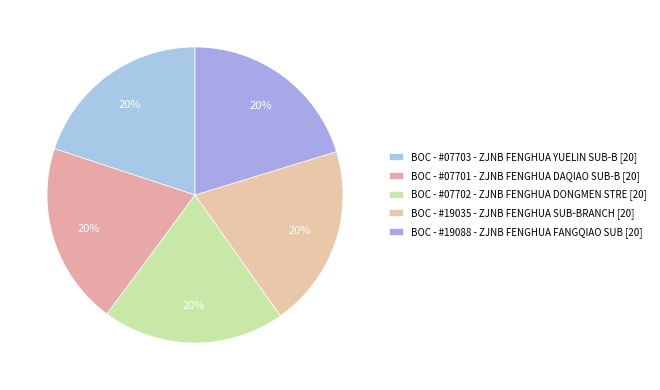

How many segments does this pie chart have?

5